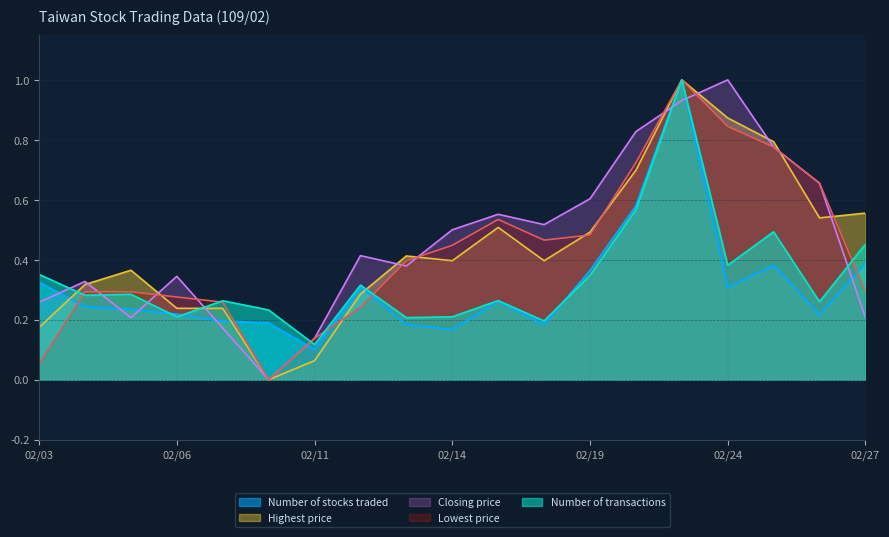

What is the total value across all series at 02/04?

1.5